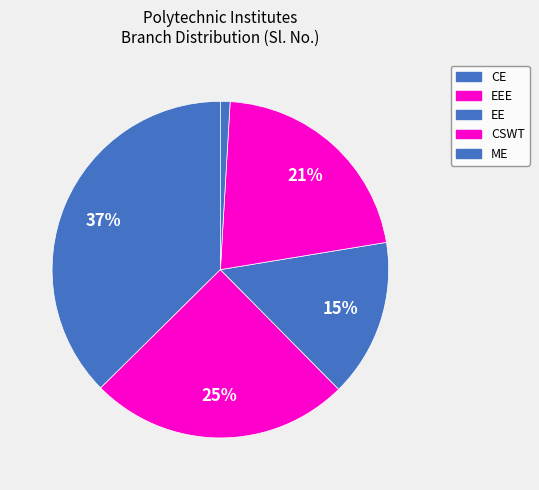

Count the number of slices in the pie.

5